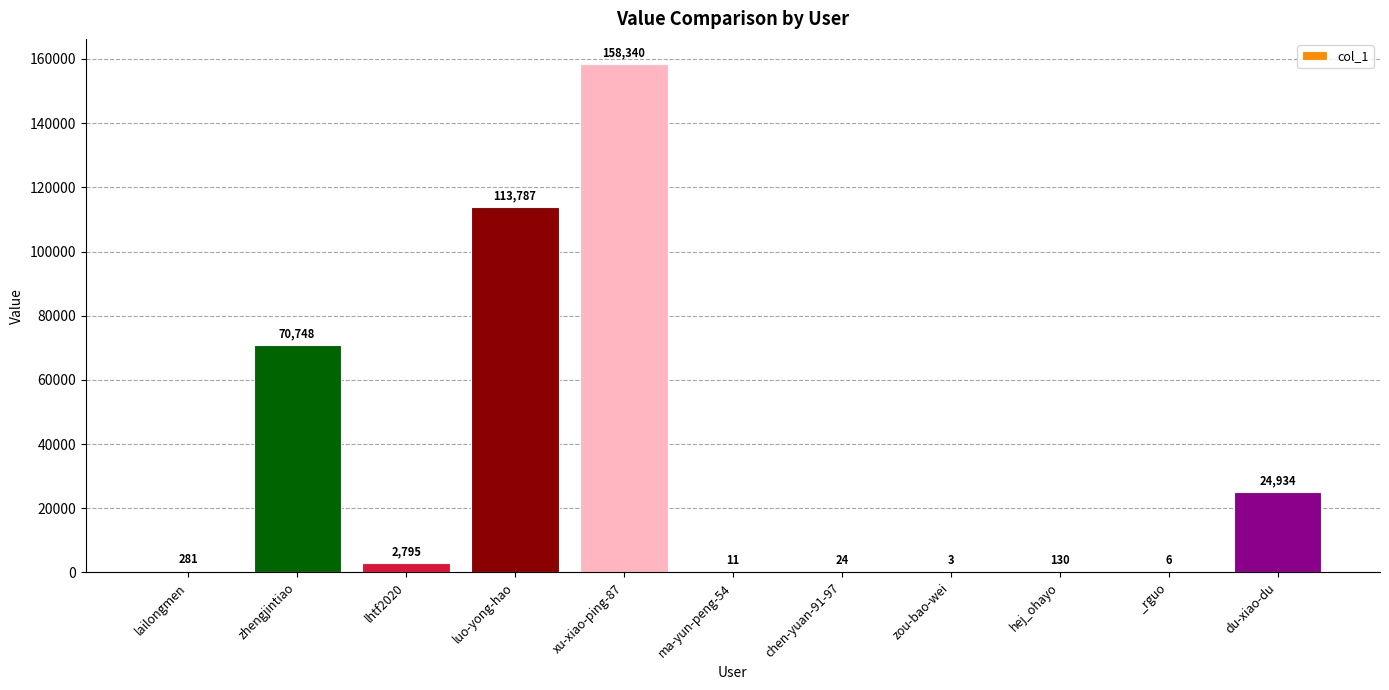

What is the greatest value displayed?

158340